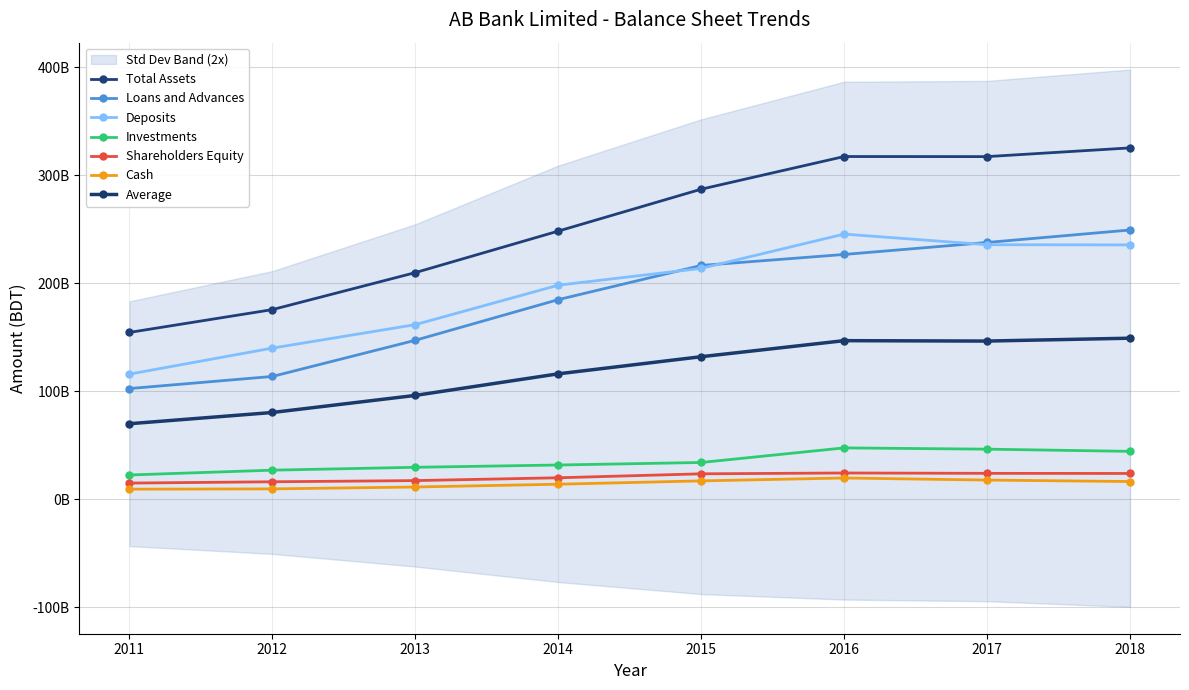

True or false: Investments and Loans and Advances intersect in this chart.

False